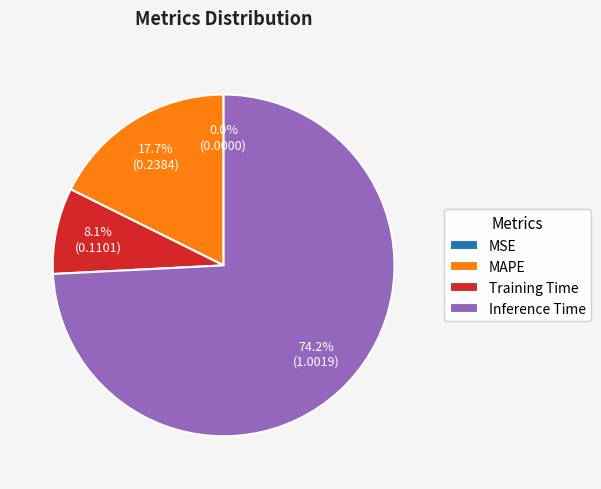

To the nearest percent, what portion does Training Time represent?

8%